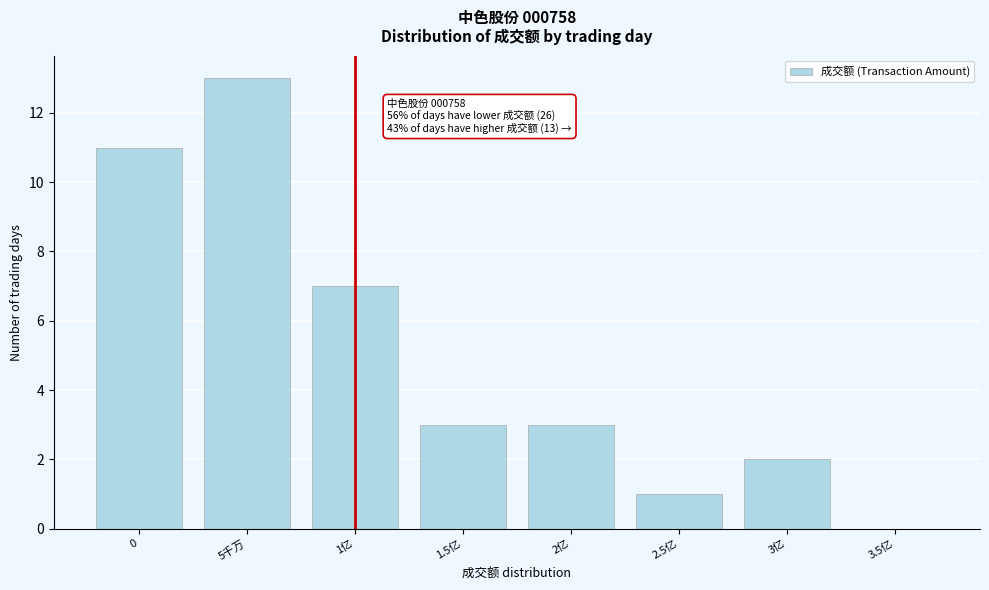

Reading right to left, extract all data points from this chart.

3.5亿=0	3亿=2	2.5亿=1	2亿=3	1.5亿=3	1亿=7	5千万=13	0=11